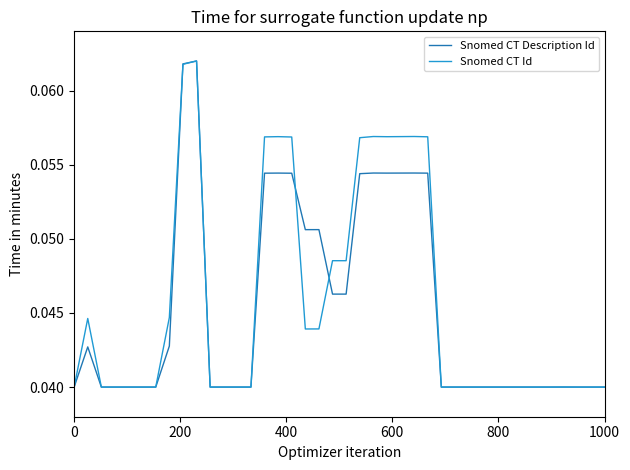

Is this an area chart (filled region under the line)?

No